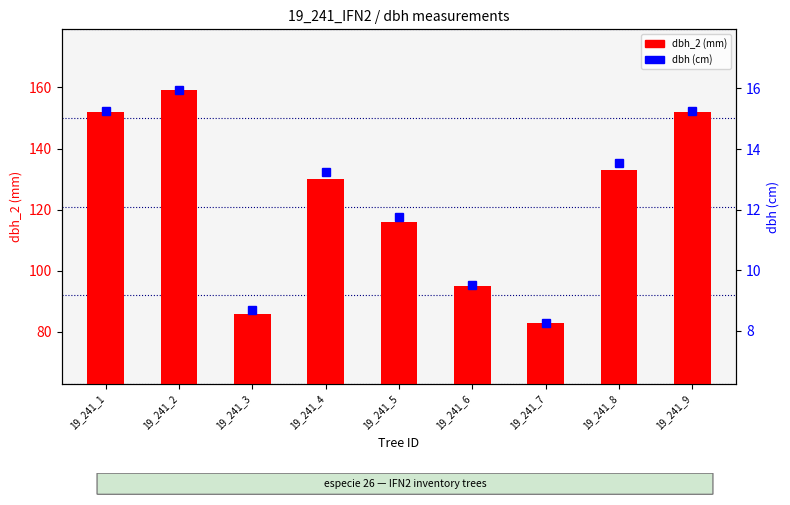

What is the sum of all dbh_2 values?

1106.0